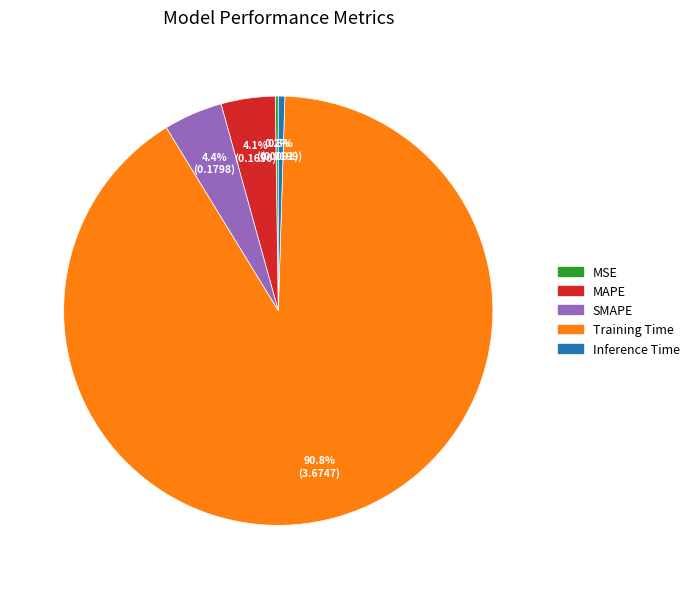

Which category accounts for the majority?

Training Time